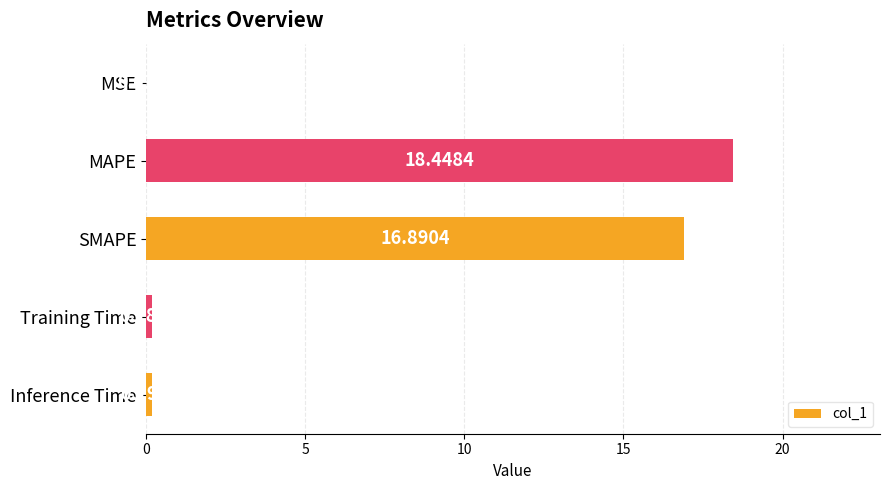

At which label is the value closest to 9?

SMAPE